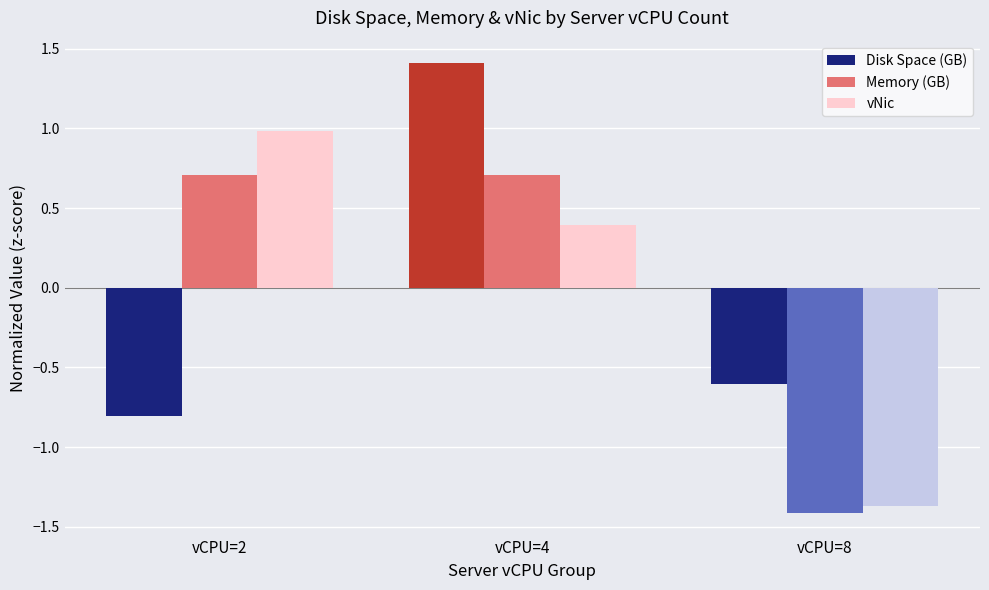

What is the total value across all series at vCPU=2?

0.9